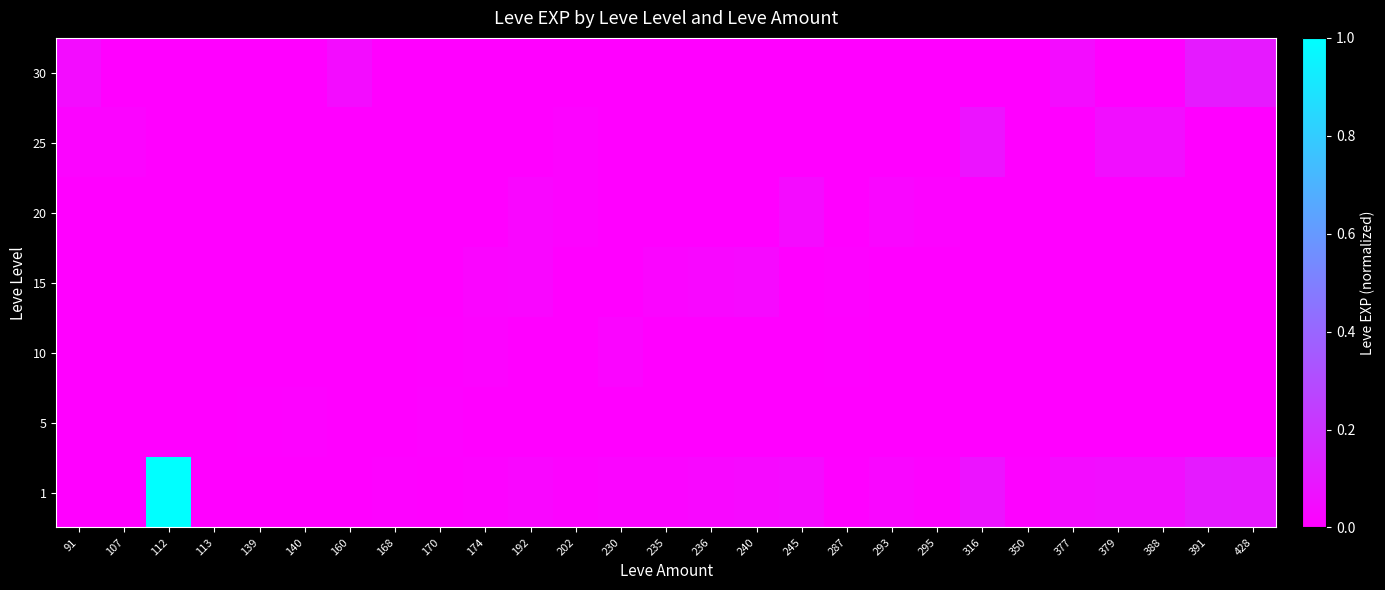

Reading left to right, extract all data points from this chart.

1: 91=0.0	107=0.0	112=1.0	113=0.0	139=0.0	140=0.0	160=0.0	168=0.0	170=0.0	174=0.0	192=0.0	202=0.0	230=0.0	235=0.0	236=0.0	240=0.0	245=0.0	287=0.0	293=0.0	295=0.0	316=0.1	350=0.0	377=0.0	379=0.1	388=0.1	391=0.1	428=0.1
5: 91=0.0	107=0.0	112=0.0	113=0.0	139=0.0	140=0.0	160=0.0	168=0.0	170=0.0	174=0.0	192=0.0	202=0.0	230=0.0	235=0.0	236=0.0	240=0.0	245=0.0	287=0.0	293=0.0	295=0.0	316=0.0	350=0.0	377=0.0	379=0.0	388=0.0	391=0.0	428=0.0
10: 91=0.0	107=0.0	112=0.0	113=0.0	139=0.0	140=0.0	160=0.0	168=0.0	170=0.0	174=0.0	192=0.0	202=0.0	230=0.0	235=0.0	236=0.0	240=0.0	245=0.0	287=0.0	293=0.0	295=0.0	316=0.0	350=0.0	377=0.0	379=0.0	388=0.0	391=0.0	428=0.0
15: 91=0.0	107=0.0	112=0.0	113=0.0	139=0.0	140=0.0	160=0.0	168=0.0	170=0.0	174=0.0	192=0.0	202=0.0	230=0.0	235=0.0	236=0.0	240=0.0	245=0.0	287=0.0	293=0.0	295=0.0	316=0.0	350=0.0	377=0.0	379=0.0	388=0.0	391=0.0	428=0.0
20: 91=0.0	107=0.0	112=0.0	113=0.0	139=0.0	140=0.0	160=0.0	168=0.0	170=0.0	174=0.0	192=0.0	202=0.0	230=0.0	235=0.0	236=0.0	240=0.0	245=0.0	287=0.0	293=0.0	295=0.0	316=0.0	350=0.0	377=0.0	379=0.0	388=0.0	391=0.0	428=0.0
25: 91=0.0	107=0.0	112=0.0	113=0.0	139=0.0	140=0.0	160=0.0	168=0.0	170=0.0	174=0.0	192=0.0	202=0.0	230=0.0	235=0.0	236=0.0	240=0.0	245=0.0	287=0.0	293=0.0	295=0.0	316=0.1	350=0.0	377=0.0	379=0.1	388=0.1	391=0.0	428=0.0
30: 91=0.0	107=0.0	112=0.0	113=0.0	139=0.0	140=0.0	160=0.0	168=0.0	170=0.0	174=0.0	192=0.0	202=0.0	230=0.0	235=0.0	236=0.0	240=0.0	245=0.0	287=0.0	293=0.0	295=0.0	316=0.0	350=0.0	377=0.0	379=0.0	388=0.0	391=0.1	428=0.1